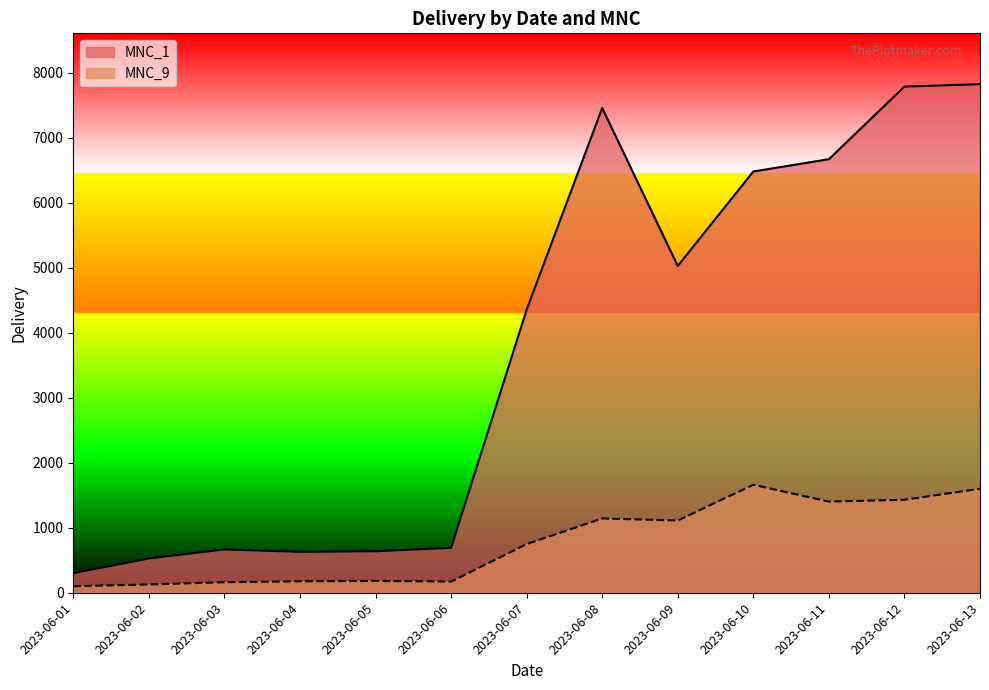

True or false: MNC_1 and MNC_9 cross at least once.

False